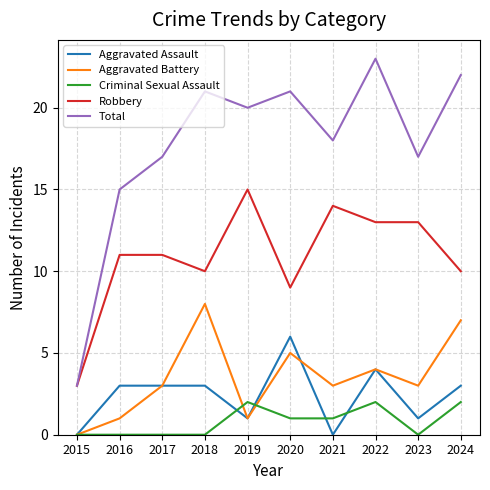

What is the difference between the maximum and second lowest values in the Robbery series?

6